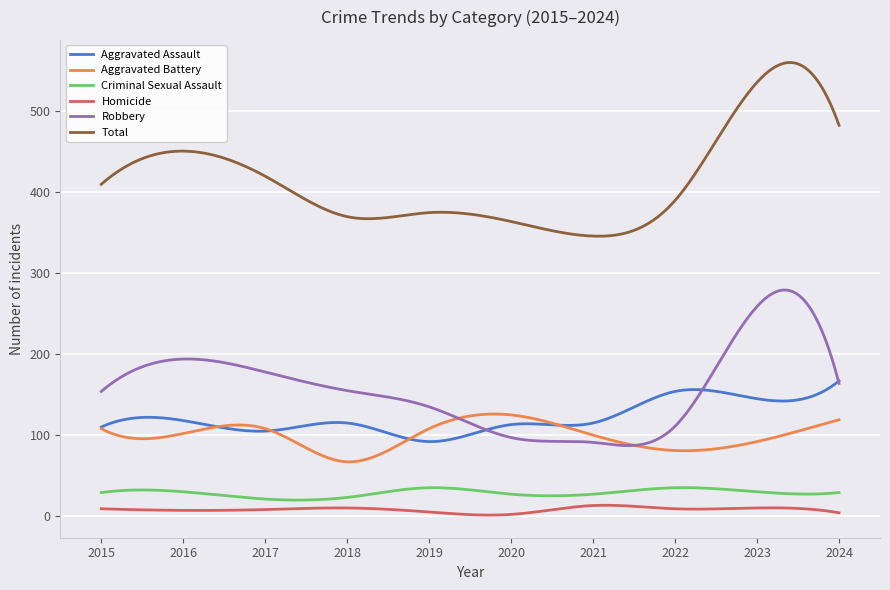

True or false: Homicide and Robbery cross at least once.

False